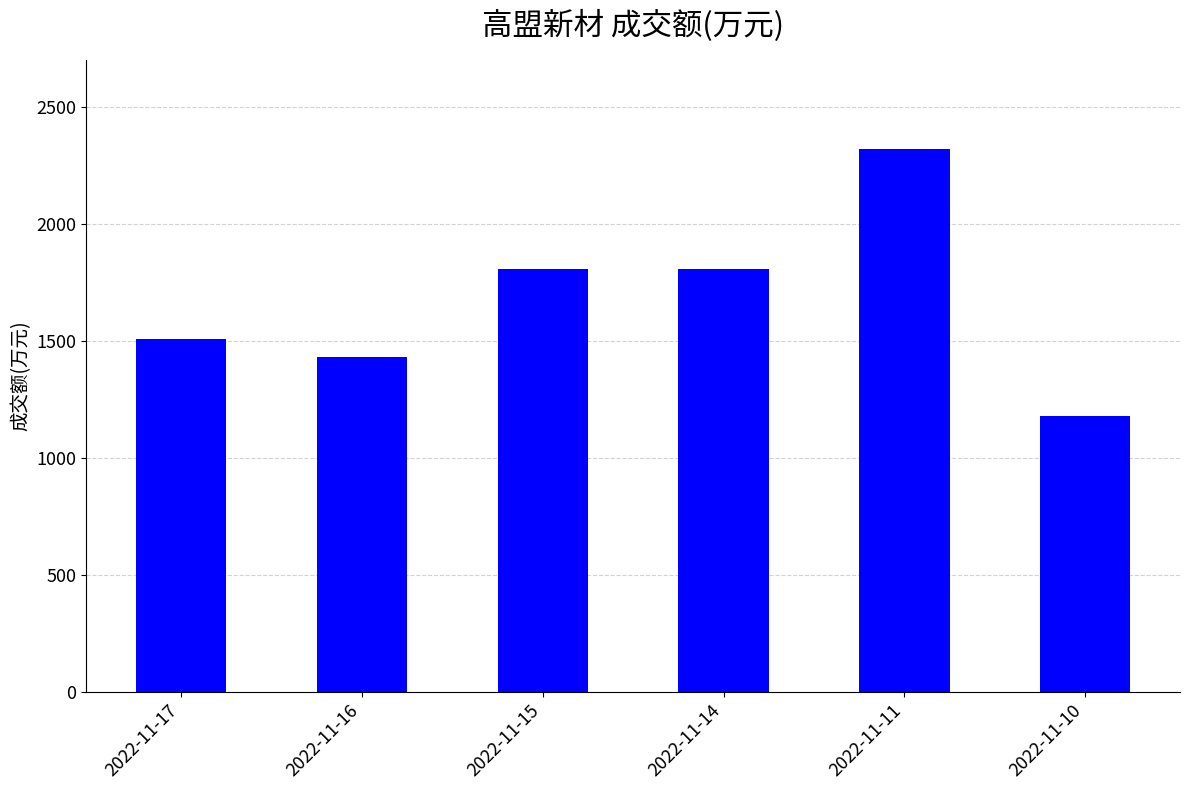

Is it true that the value at 2022-11-14 is 1807?

True